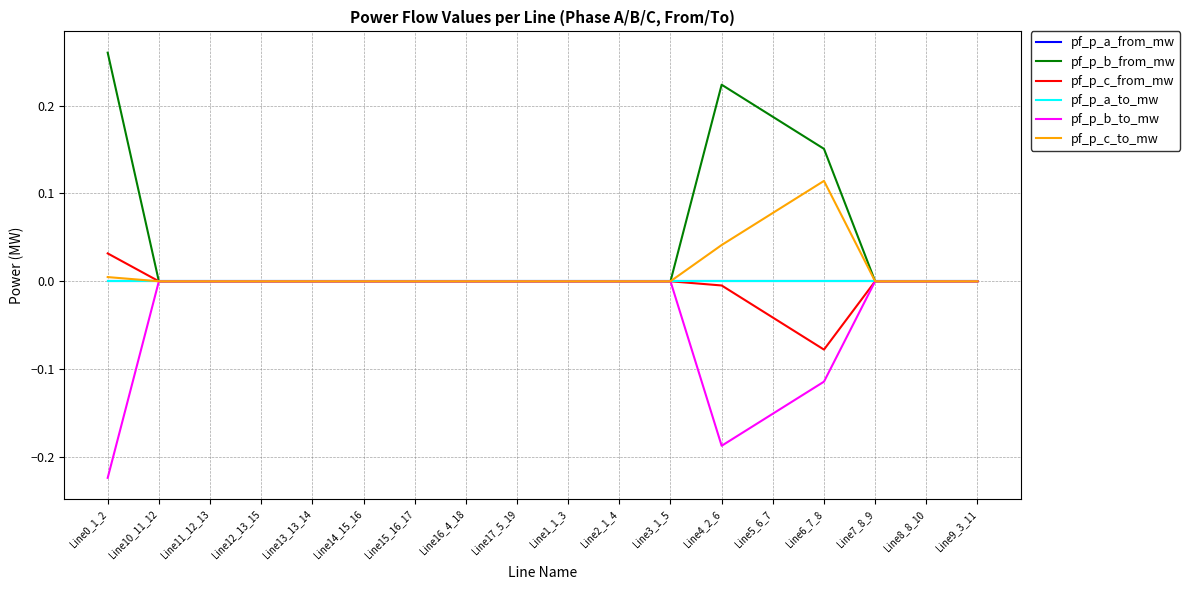

At which category does pf_p_b_from_mw reach its first local peak?

Line13_13_14